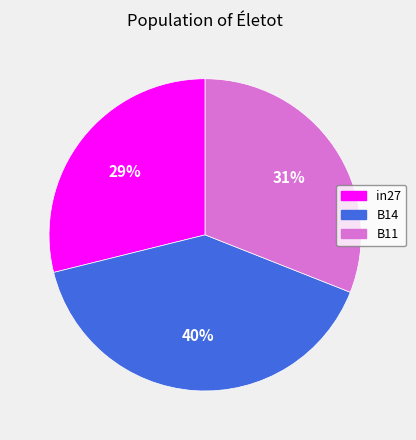

To the nearest percent, what is the difference between the in27 and B14 slice percentages?

11%